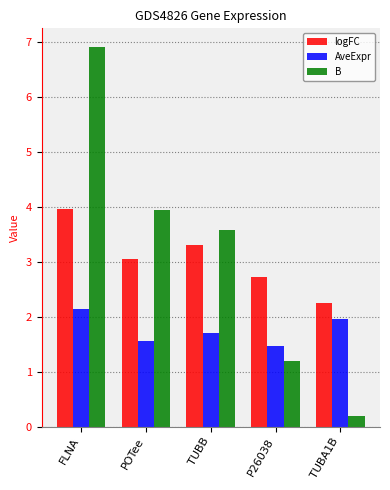

True or false: logFC has a value of 2.7 at P26038.

True